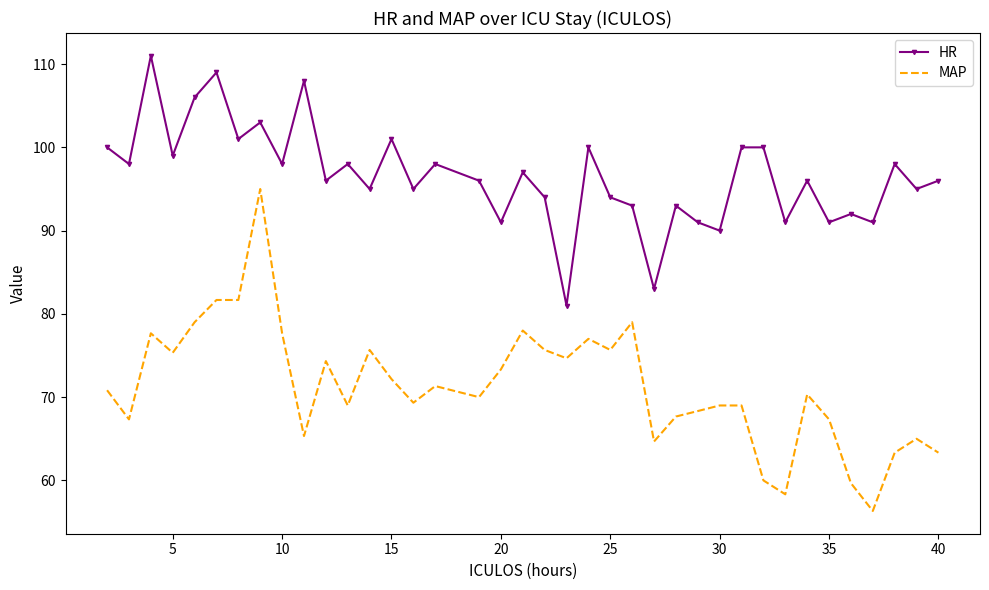

True or false: MAP and HR intersect in this chart.

False